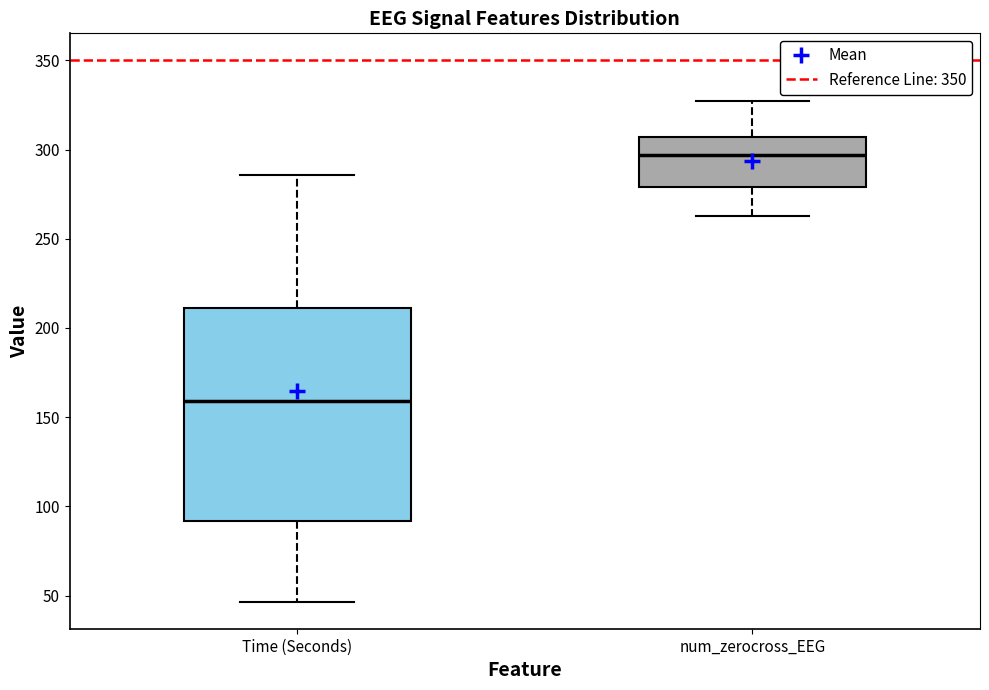

Where is the lower edge of the box for Time (Seconds) on the y-axis? The values are not printed on the chart, so give them approximately, as read against the axis.

90